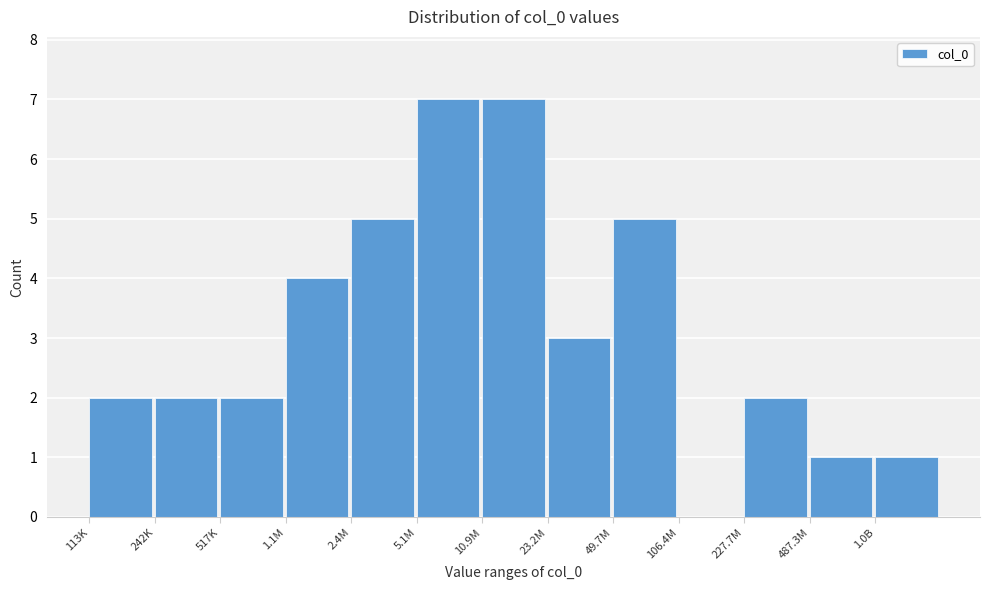

Reading right to left, transcribe all the data shown in this chart.

1.0B=1	487.3M=1	227.7M=2	106.4M=0	49.7M=5	23.2M=3	10.9M=7	5.1M=7	2.4M=5	1.1M=4	517K=2	242K=2	113K=2